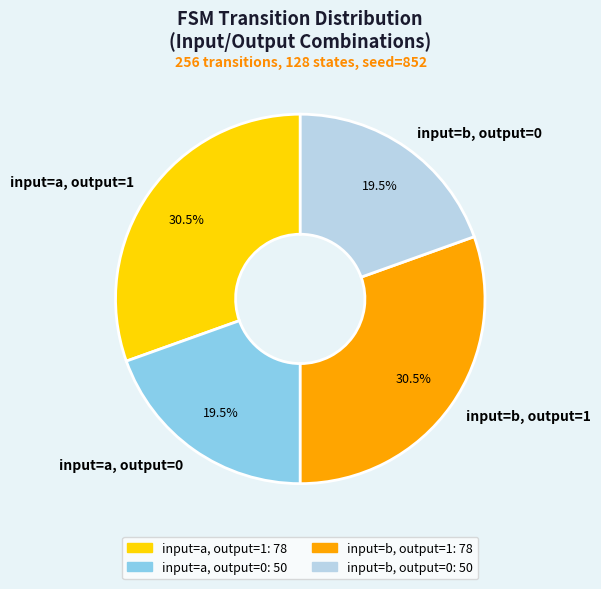

Which has a higher value, input=b, output=0 or input=a, output=1?

input=a, output=1